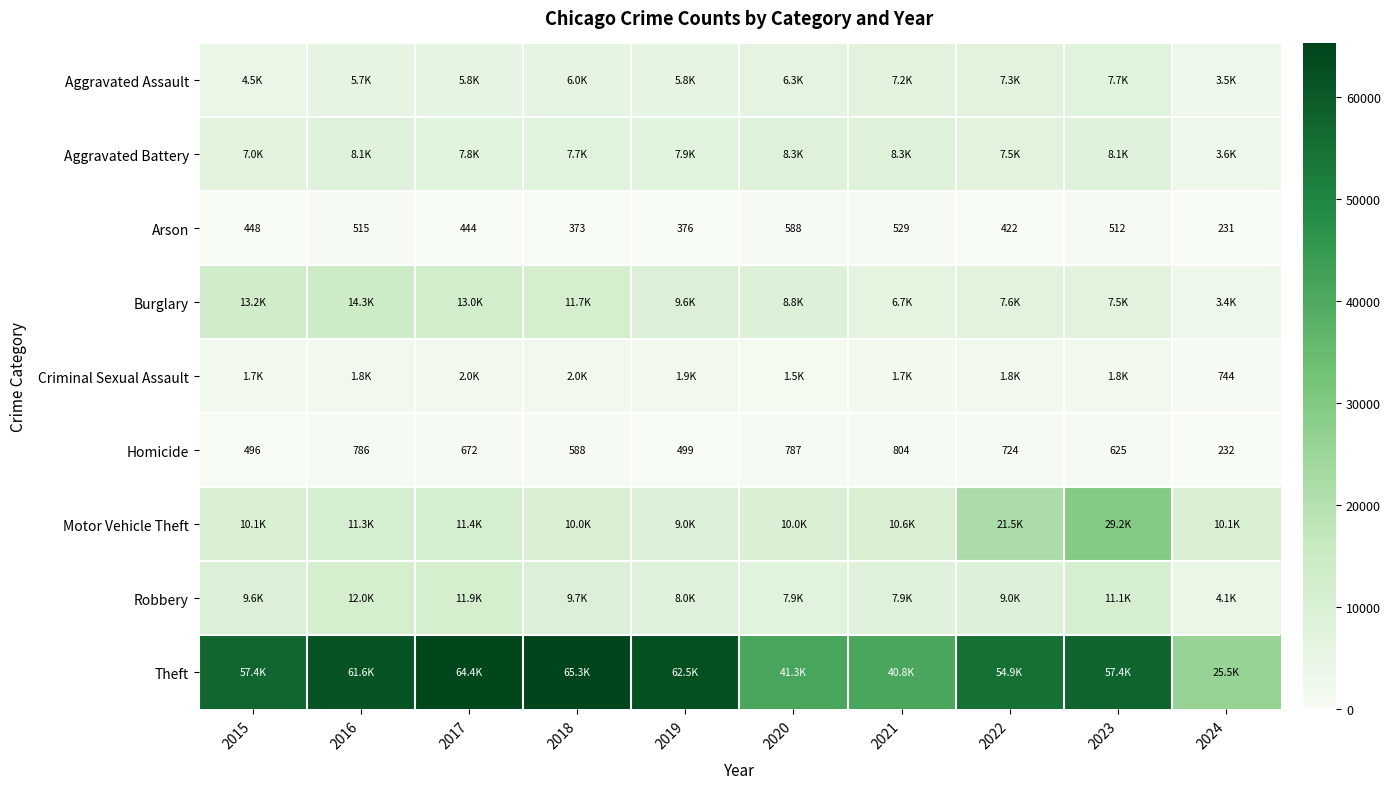

What is the sum of all Homicide values?

6213